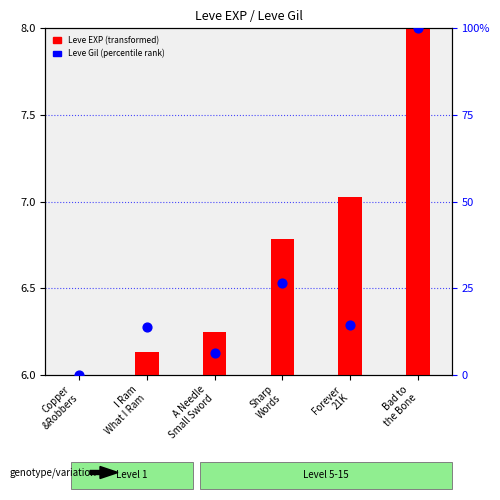

What is the ratio of the value at Forever
21K to the value at Sharp
Words?

0.5